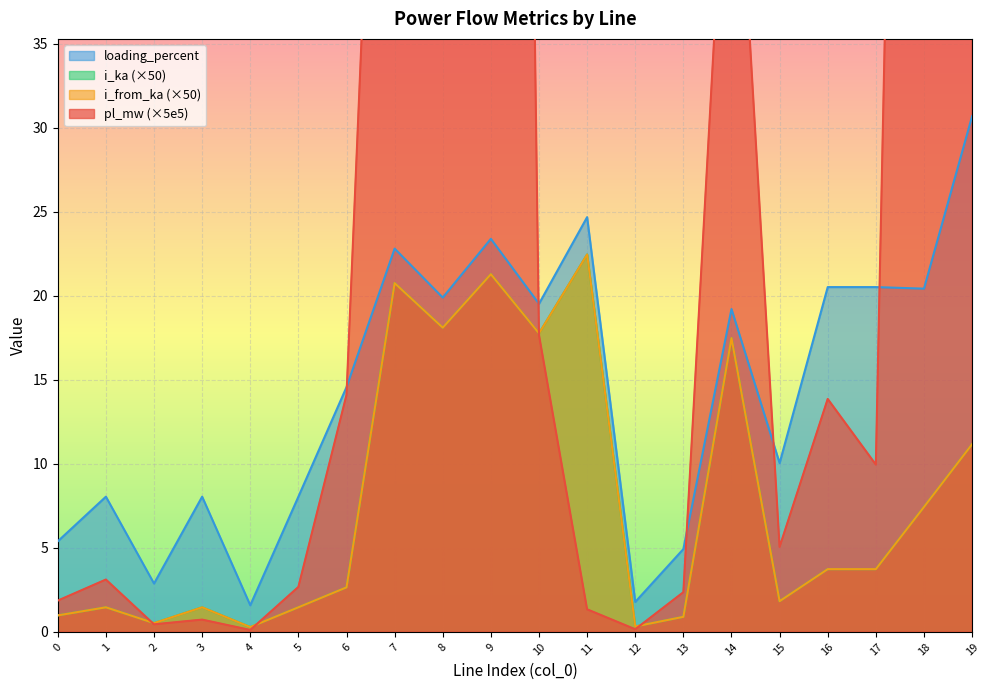

How many distinct data groups are displayed?

4